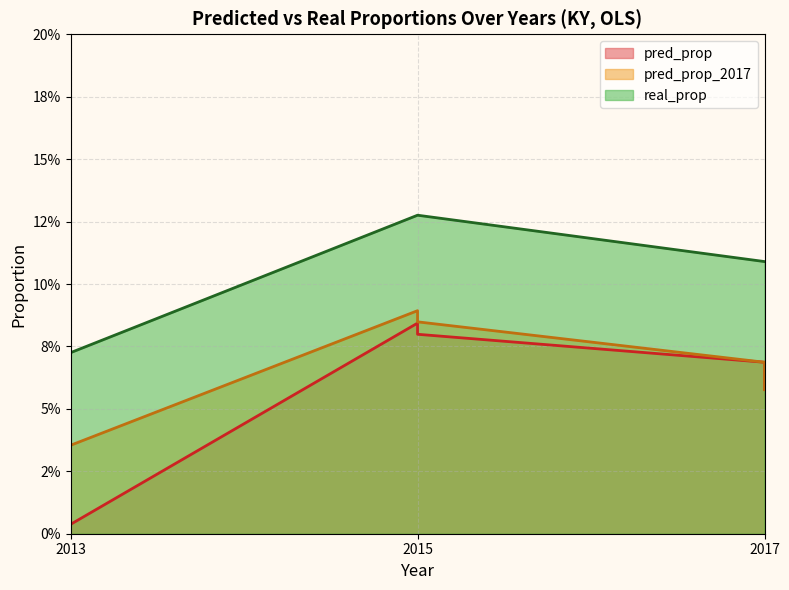

What is the average value of the pred_prop_2017 series?

0.1